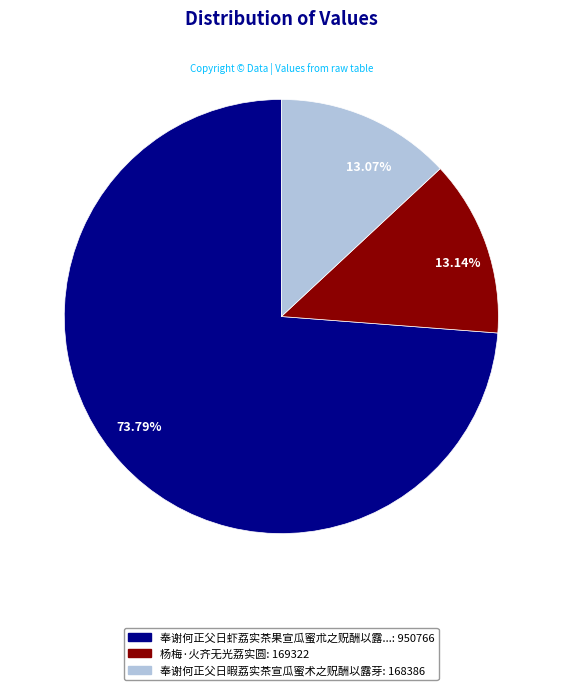

How many segments does this pie chart have?

3